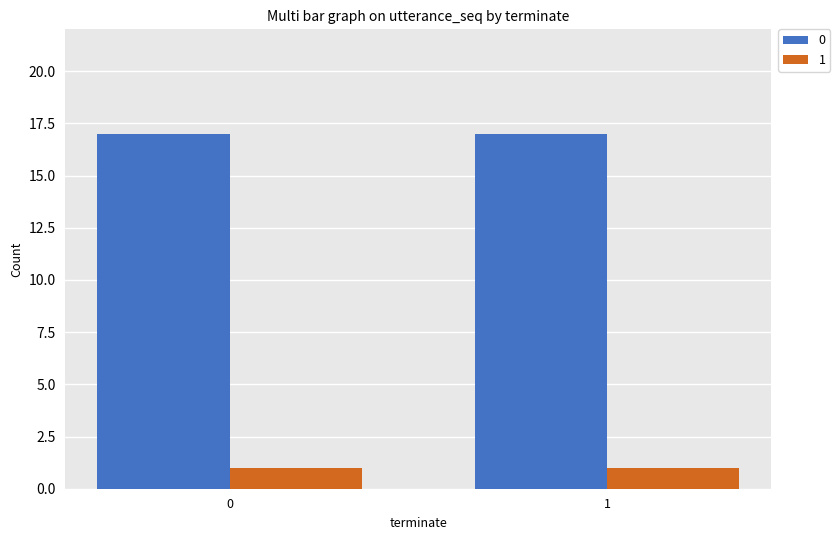

What is the difference between the highest and lowest values at 0?

16